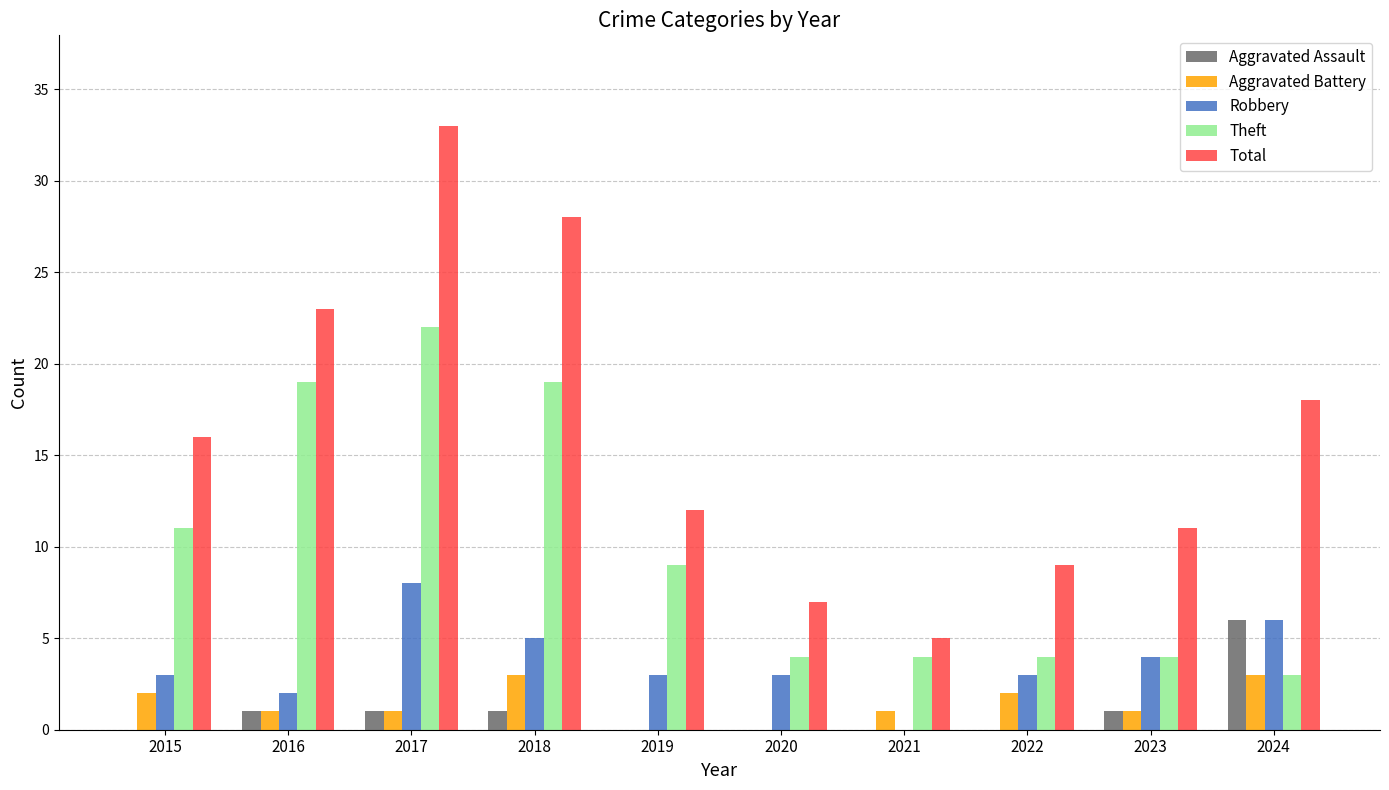

What is the total value across all series at 2017?

65